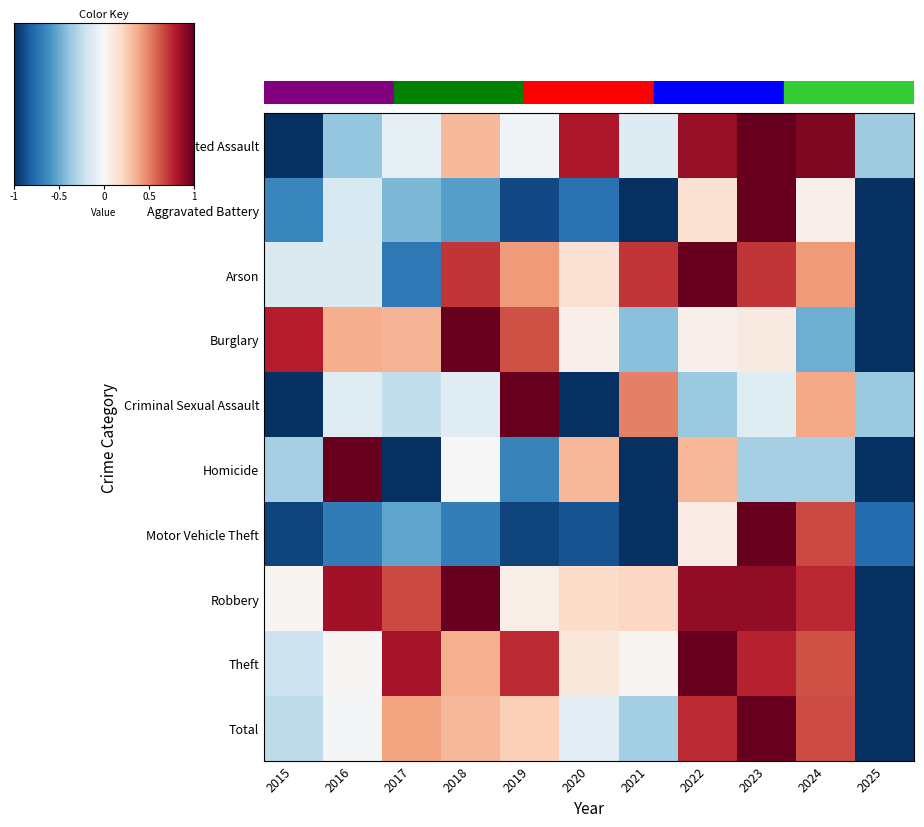

Reading right to left, transcribe all the data shown in this chart.

Aggravated Assault: 2025=-0.4	2024=0.9	2023=1.0	2022=0.9	2021=-0.1	2020=0.8	2019=-0.0	2018=0.3	2017=-0.1	2016=-0.4	2015=-1.0
Aggravated Battery: 2025=-1.0	2024=0.1	2023=1.0	2022=0.1	2021=-1.0	2020=-0.8	2019=-0.9	2018=-0.6	2017=-0.4	2016=-0.2	2015=-0.7
Arson: 2025=-1.0	2024=0.4	2023=0.7	2022=1.0	2021=0.7	2020=0.1	2019=0.4	2018=0.7	2017=-0.7	2016=-0.1	2015=-0.1
Burglary: 2025=-1.0	2024=-0.5	2023=0.1	2022=0.1	2021=-0.4	2020=0.1	2019=0.6	2018=1.0	2017=0.3	2016=0.4	2015=0.8
Criminal Sexual Assault: 2025=-0.4	2024=0.4	2023=-0.1	2022=-0.4	2021=0.5	2020=-1.0	2019=1.0	2018=-0.1	2017=-0.2	2016=-0.1	2015=-1.0
Homicide: 2025=-1.0	2024=-0.3	2023=-0.3	2022=0.3	2021=-1.0	2020=0.3	2019=-0.7	2018=0.0	2017=-1.0	2016=1.0	2015=-0.3
Motor Vehicle Theft: 2025=-0.8	2024=0.7	2023=1.0	2022=0.1	2021=-1.0	2020=-0.9	2019=-0.9	2018=-0.7	2017=-0.5	2016=-0.7	2015=-0.9
Robbery: 2025=-1.0	2024=0.8	2023=0.9	2022=0.9	2021=0.2	2020=0.2	2019=0.1	2018=1.0	2017=0.7	2016=0.8	2015=0.0
Theft: 2025=-1.0	2024=0.6	2023=0.8	2022=1.0	2021=0.0	2020=0.1	2019=0.7	2018=0.4	2017=0.8	2016=0.0	2015=-0.2
Total: 2025=-1.0	2024=0.7	2023=1.0	2022=0.7	2021=-0.3	2020=-0.1	2019=0.2	2018=0.3	2017=0.4	2016=-0.0	2015=-0.3